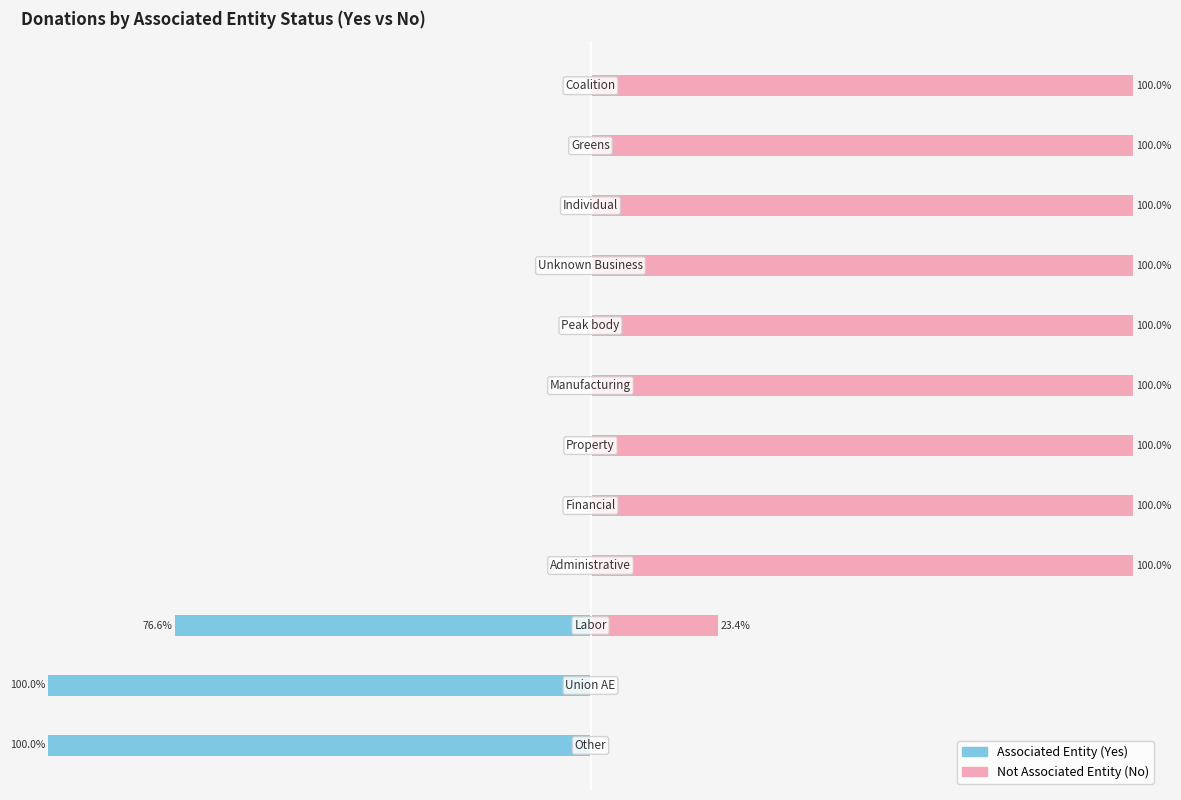

How many bars are there in total?

24